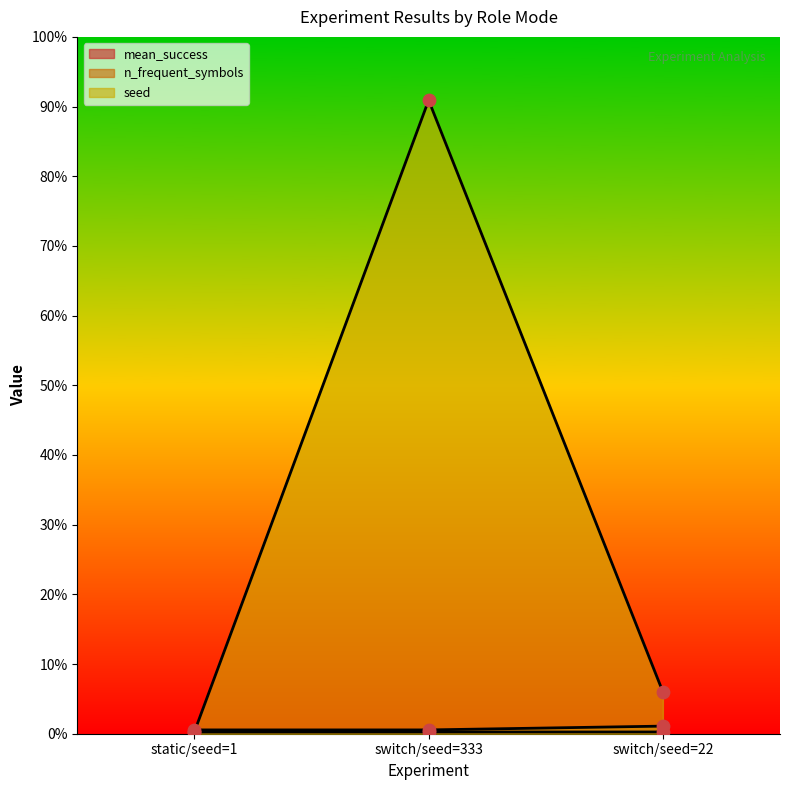

At how many categories does at least one series exceed 0?

3